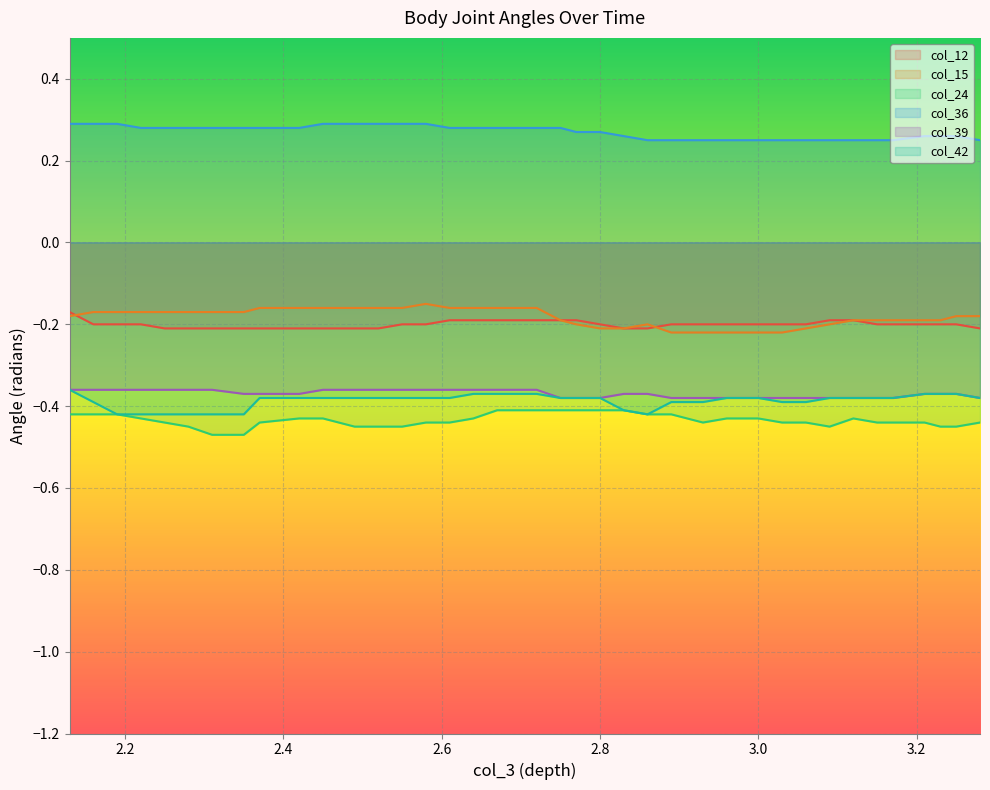

True or false: col_15 and col_24 intersect in this chart.

False